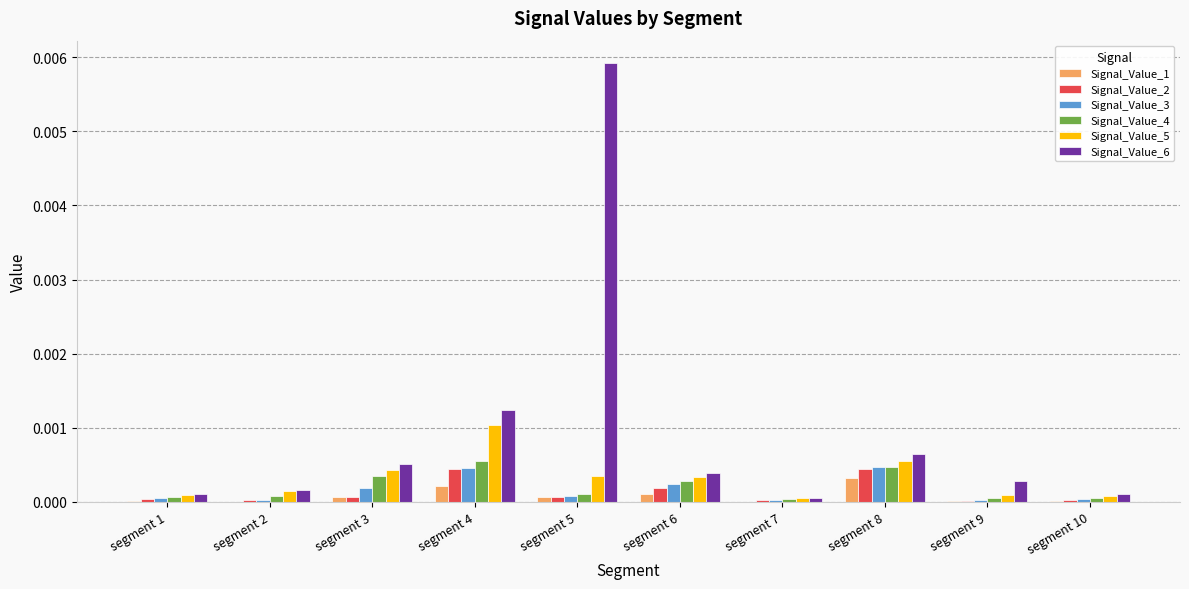

True or false: Signal_Value_1 has a value of 0.0 at segment 10.

True